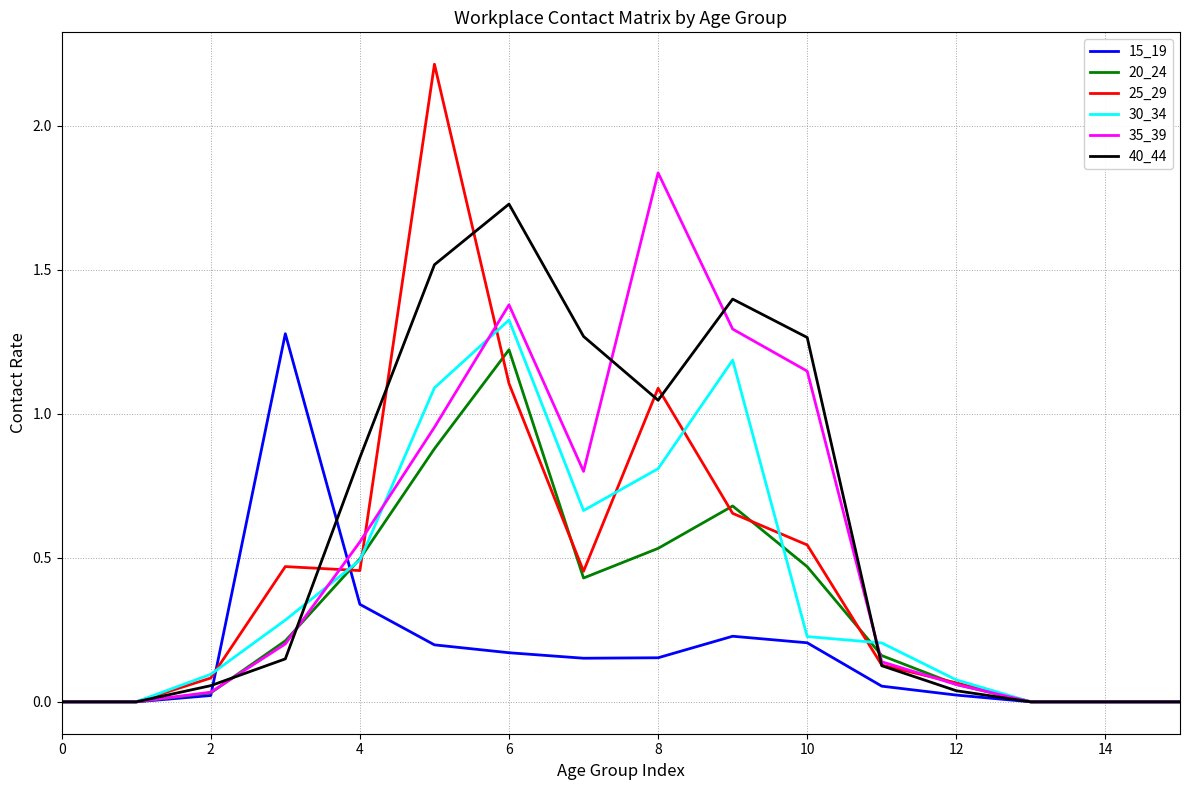

Which series has the largest range (max minus min)?

25_29